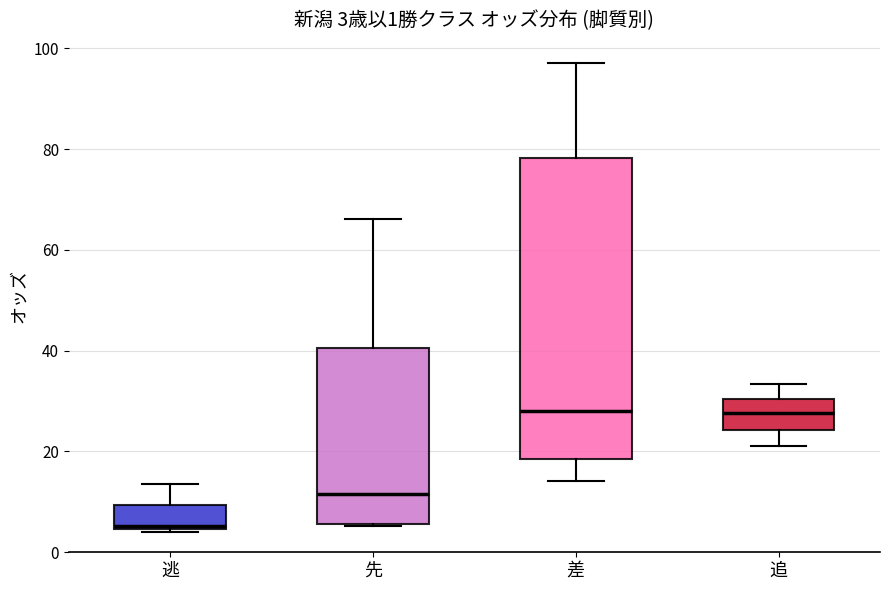

Which box has the lowest median line?

逃